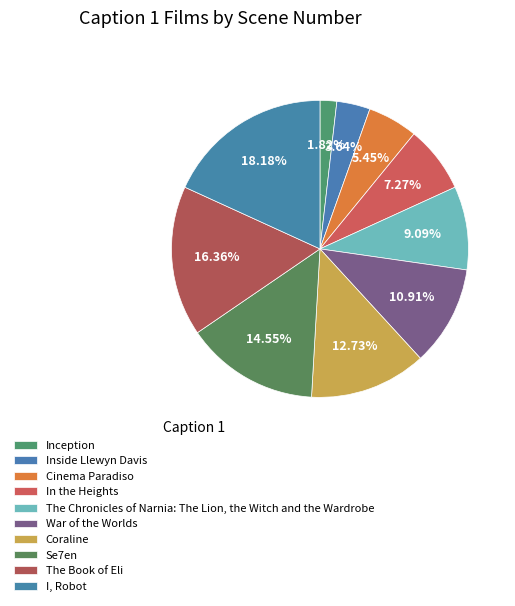

Approximately how many times larger is the value at The Book of Eli compared to I, Robot?

0.9